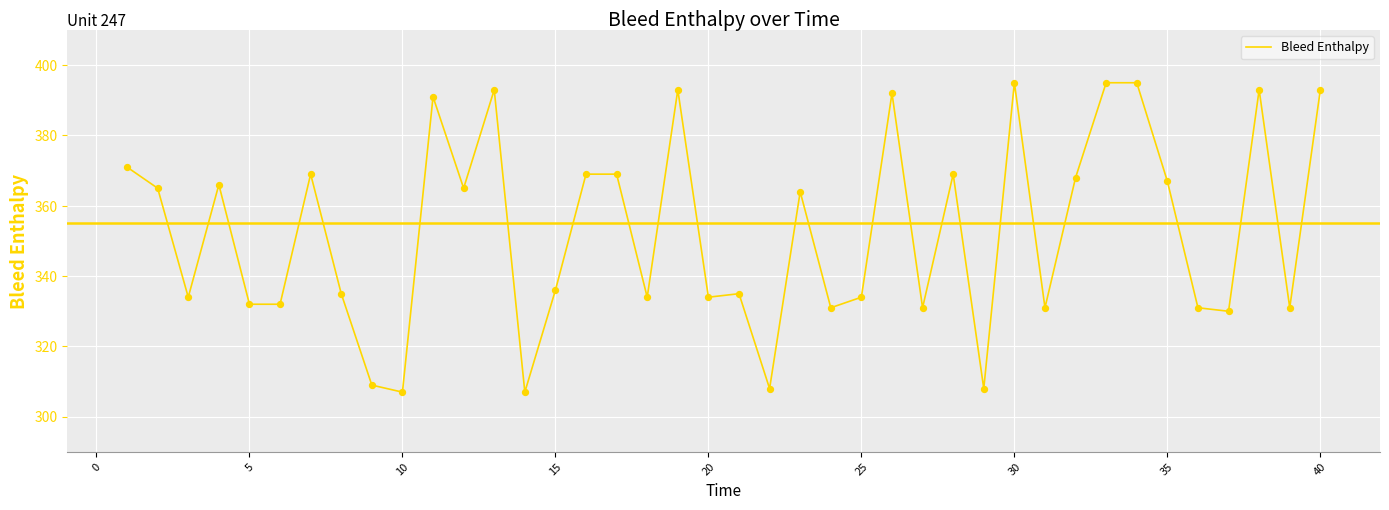

What is the greatest value displayed?

395